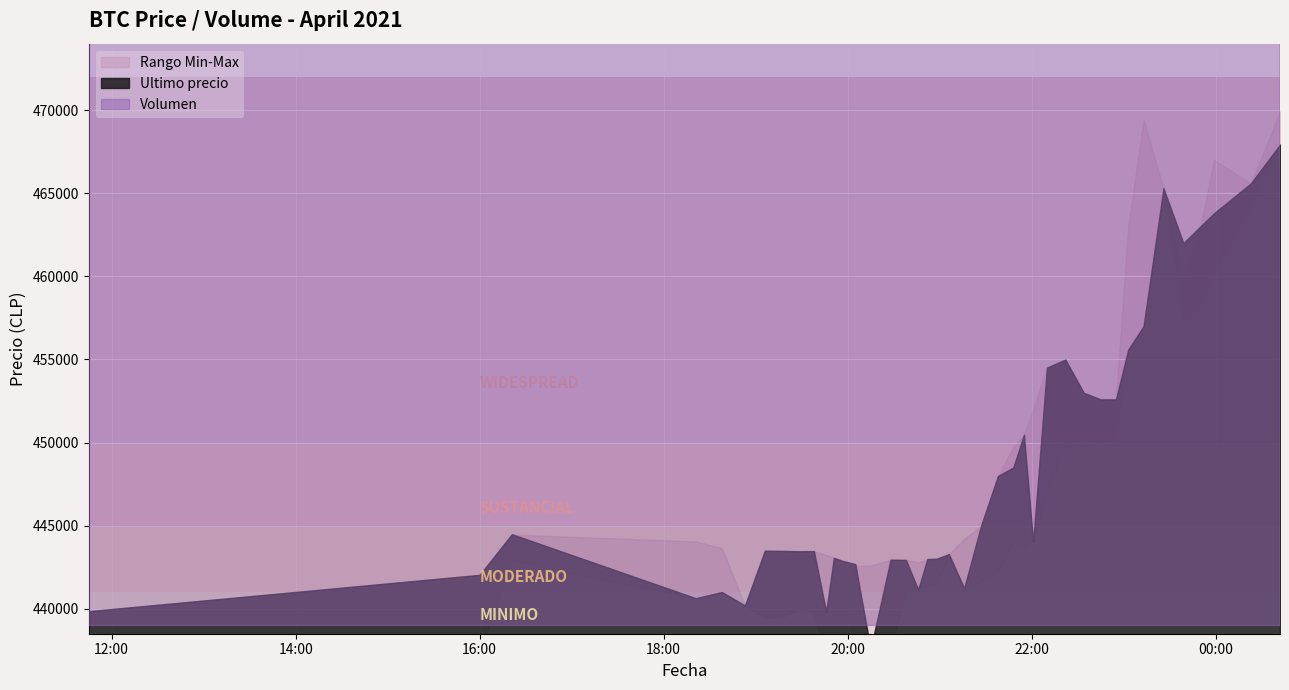

Reading left to right, extract all data points from this chart.

Ultimo precio: 2021-04-05 11:45=439856.0	2021-04-05 16:00=442042.0	2021-04-05 16:21=444489.0	2021-04-05 18:21=440637.0	2021-04-05 18:38=441009.0	2021-04-05 18:53=440200.0	2021-04-05 19:06=443496.0	2021-04-05 19:17=443485.0	2021-04-05 19:29=443462.0	2021-04-05 19:38=443472.0	2021-04-05 19:46=439823.0	2021-04-05 19:51=443069.0	2021-04-05 19:57=442876.0	2021-04-05 20:05=442693.0	2021-04-05 20:15=437562.0	2021-04-05 20:28=442954.0	2021-04-05 20:38=442943.0	2021-04-05 20:46=441154.0	2021-04-05 20:52=442996.0	2021-04-05 20:58=443007.0	2021-04-05 21:06=443293.0	2021-04-05 21:16=441238.0	2021-04-05 21:27=444989.0	2021-04-05 21:38=447988.0	2021-04-05 21:48=448500.0	2021-04-05 21:55=450472.0	2021-04-05 22:01=444005.0	2021-04-05 22:10=454509.0	2021-04-05 22:22=454999.0	2021-04-05 22:34=452998.0	2021-04-05 22:45=452600.0	2021-04-05 22:55=452599.0	2021-04-05 23:03=455589.0	2021-04-05 23:13=457000.0	2021-04-05 23:26=465301.0	2021-04-05 23:39=462000.0	2021-04-05 23:50=462999.0	2021-04-05 23:59=463801.0	2021-04-06 00:23=465595.0	2021-04-06 00:42=467932.0
Maximo: 2021-04-05 11:45=439856.0	2021-04-05 16:00=442042.0	2021-04-05 16:21=444464.0	2021-04-05 18:21=444057.0	2021-04-05 18:38=443645.0	2021-04-05 18:53=440200.0	2021-04-05 19:06=443485.0	2021-04-05 19:17=443485.0	2021-04-05 19:29=443462.0	2021-04-05 19:38=443472.0	2021-04-05 19:46=443229.0	2021-04-05 19:51=443064.0	2021-04-05 19:57=442853.0	2021-04-05 20:05=442584.0	2021-04-05 20:15=442600.0	2021-04-05 20:28=442943.0	2021-04-05 20:38=442943.0	2021-04-05 20:46=442789.0	2021-04-05 20:52=442996.0	2021-04-05 20:58=443007.0	2021-04-05 21:06=443293.0	2021-04-05 21:16=444200.0	2021-04-05 21:27=444989.0	2021-04-05 21:38=447951.0	2021-04-05 21:48=449750.0	2021-04-05 21:55=450472.0	2021-04-05 22:01=451999.0	2021-04-05 22:10=454529.0	2021-04-05 22:22=454999.0	2021-04-05 22:34=452699.0	2021-04-05 22:45=452599.0	2021-04-05 22:55=452599.0	2021-04-05 23:03=462998.0	2021-04-05 23:13=469410.0	2021-04-05 23:26=465301.0	2021-04-05 23:39=459972.0	2021-04-05 23:50=462999.0	2021-04-05 23:59=467000.0	2021-04-06 00:23=465595.0	2021-04-06 00:42=469917.0
Minimo: 2021-04-05 11:45=437021.0	2021-04-05 16:00=437285.0	2021-04-05 16:21=442900.0	2021-04-05 18:21=440648.0	2021-04-05 18:38=441009.0	2021-04-05 18:53=440196.0	2021-04-05 19:06=439459.0	2021-04-05 19:17=439466.0	2021-04-05 19:29=440025.0	2021-04-05 19:38=439783.0	2021-04-05 19:46=436692.0	2021-04-05 19:51=436888.0	2021-04-05 19:57=437087.0	2021-04-05 20:05=437408.0	2021-04-05 20:15=436779.0	2021-04-05 20:28=437538.0	2021-04-05 20:38=441000.0	2021-04-05 20:46=441280.0	2021-04-05 20:52=441402.0	2021-04-05 20:58=441599.0	2021-04-05 21:06=443100.0	2021-04-05 21:16=441243.0	2021-04-05 21:27=441654.0	2021-04-05 21:38=442285.0	2021-04-05 21:48=444027.0	2021-04-05 21:55=443685.0	2021-04-05 22:01=444112.0	2021-04-05 22:10=447006.0	2021-04-05 22:22=450005.0	2021-04-05 22:34=450127.0	2021-04-05 22:45=450016.0	2021-04-05 22:55=450180.0	2021-04-05 23:03=455589.0	2021-04-05 23:13=457000.0	2021-04-05 23:26=465300.0	2021-04-05 23:39=457215.0	2021-04-05 23:50=458213.0	2021-04-05 23:59=460076.0	2021-04-06 00:23=464121.0	2021-04-06 00:42=467932.0
Volumen: 2021-04-05 11:45=579.7	2021-04-05 16:00=580.2	2021-04-05 16:21=639.7	2021-04-05 18:21=759.4	2021-04-05 18:38=754.8	2021-04-05 18:53=771.0	2021-04-05 19:06=773.9	2021-04-05 19:17=774.1	2021-04-05 19:29=775.5	2021-04-05 19:38=779.3	2021-04-05 19:46=778.4	2021-04-05 19:51=778.4	2021-04-05 19:57=778.5	2021-04-05 20:05=778.0	2021-04-05 20:15=778.4	2021-04-05 20:28=778.3	2021-04-05 20:38=769.2	2021-04-05 20:46=764.0	2021-04-05 20:52=764.2	2021-04-05 20:58=777.7	2021-04-05 21:06=777.8	2021-04-05 21:16=781.5	2021-04-05 21:27=779.8	2021-04-05 21:38=789.2	2021-04-05 21:48=820.4	2021-04-05 21:55=883.2	2021-04-05 22:01=889.4	2021-04-05 22:10=886.9	2021-04-05 22:22=894.2	2021-04-05 22:34=892.7	2021-04-05 22:45=894.8	2021-04-05 22:55=897.8	2021-04-05 23:03=909.5	2021-04-05 23:13=950.6	2021-04-05 23:26=957.2	2021-04-05 23:39=955.1	2021-04-05 23:50=956.1	2021-04-05 23:59=971.3	2021-04-06 00:23=974.9	2021-04-06 00:42=995.2